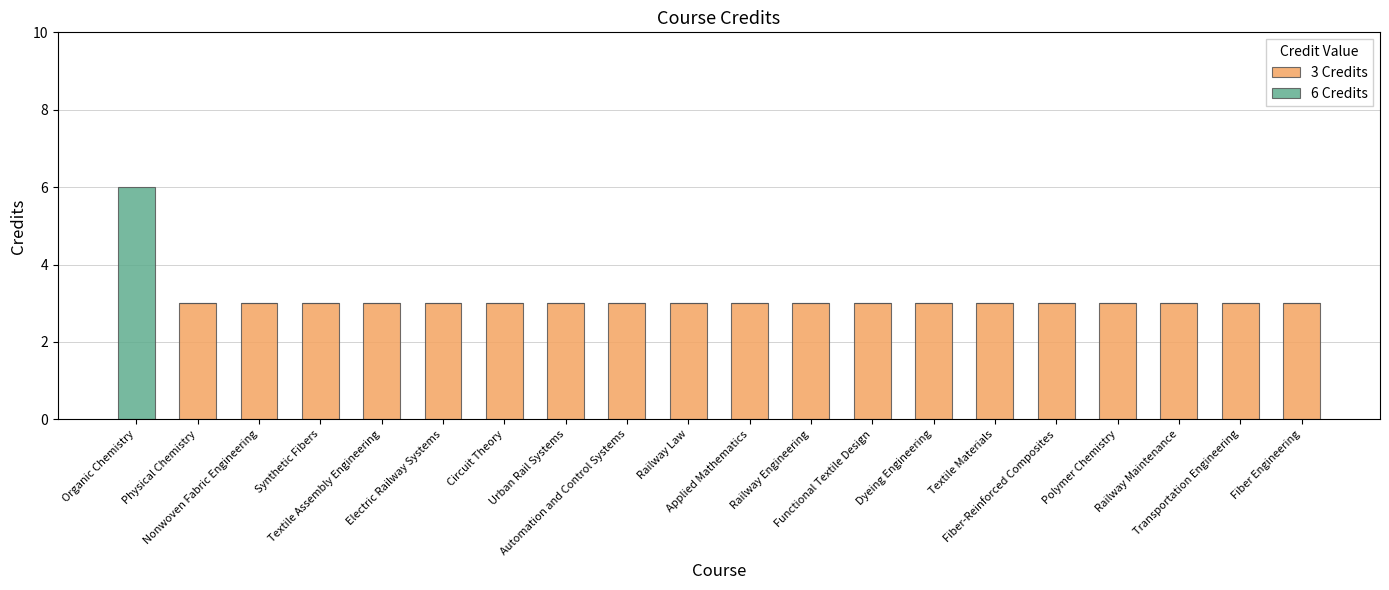

Count the number of data series in this chart.

2